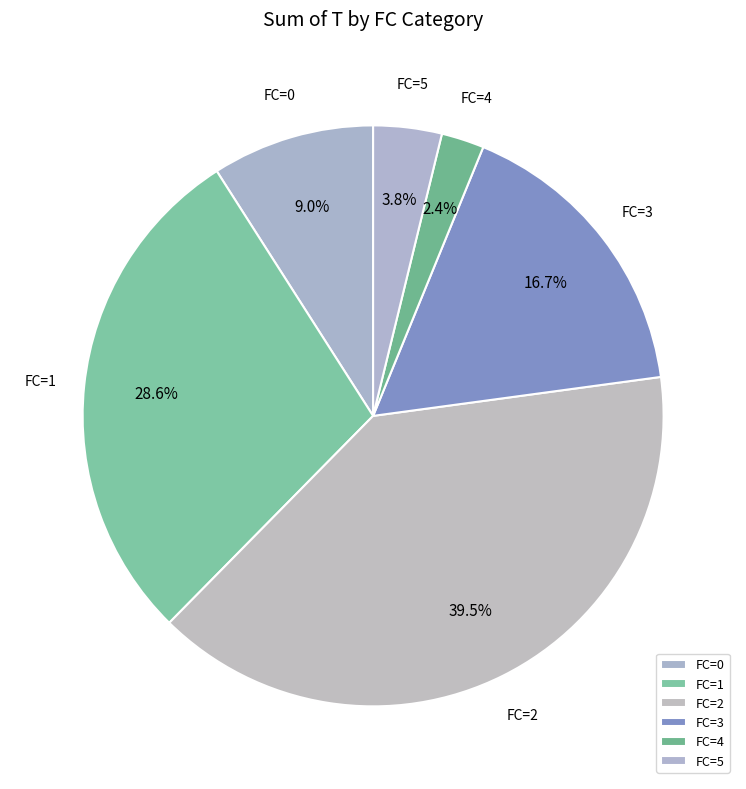

Rank the categories by value from highest to lowest.

FC=2, FC=1, FC=3, FC=0, FC=5, FC=4